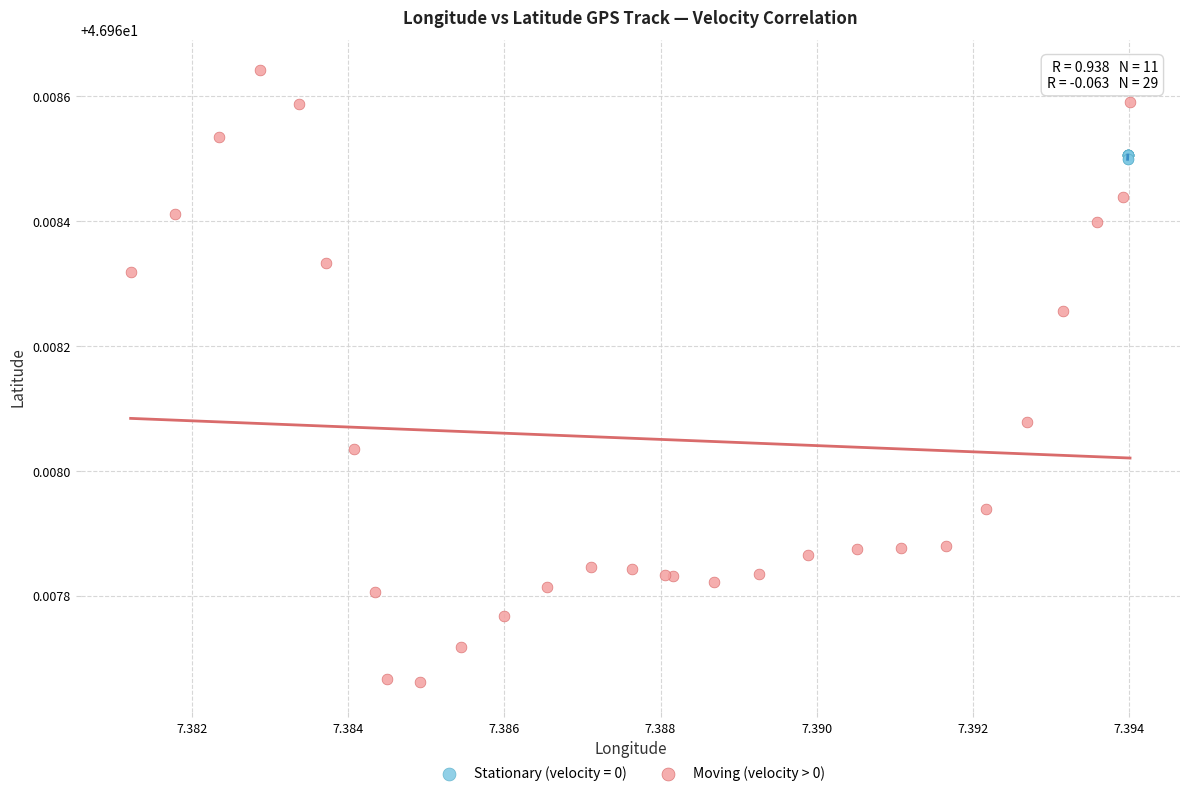

Which series reaches the minimum Y coordinate?

Moving (velocity > 0)